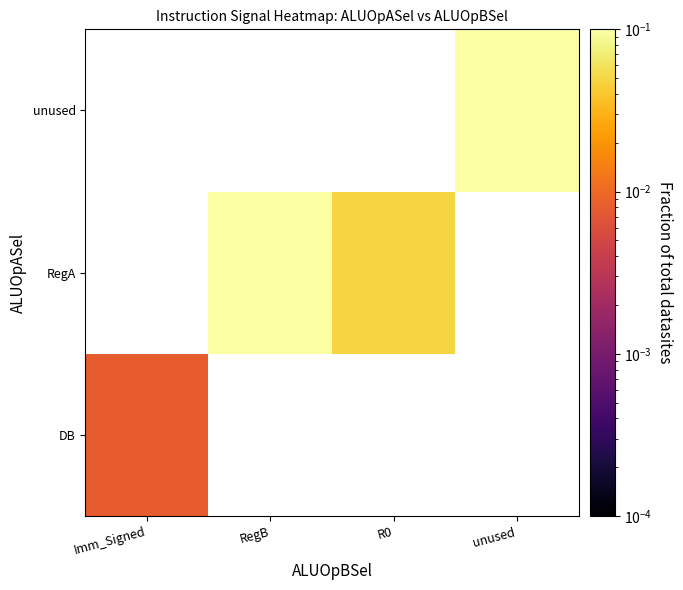

At how many categories does at least one series exceed 0?

4